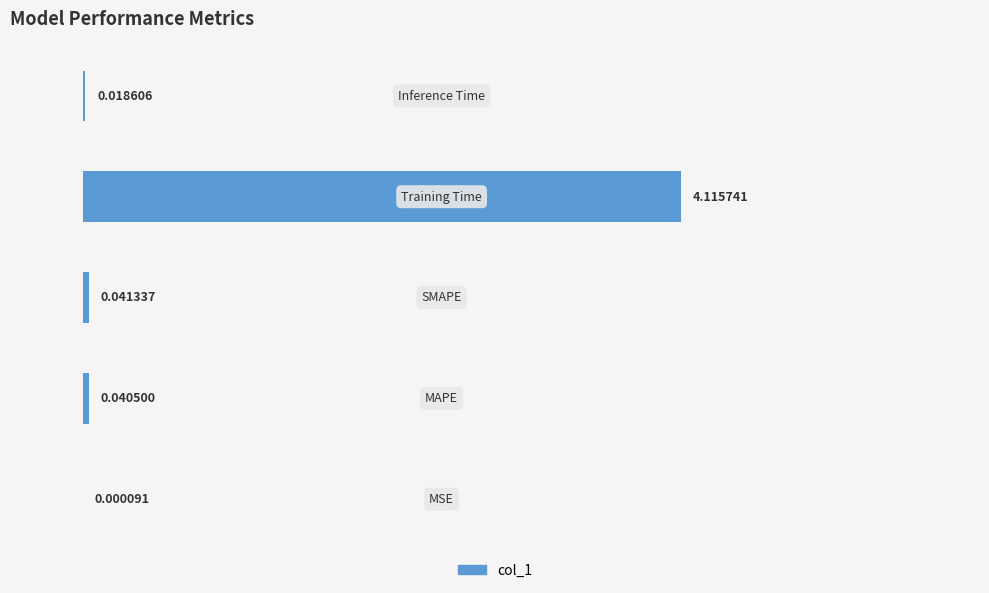

What is the sum of all values?

4.2